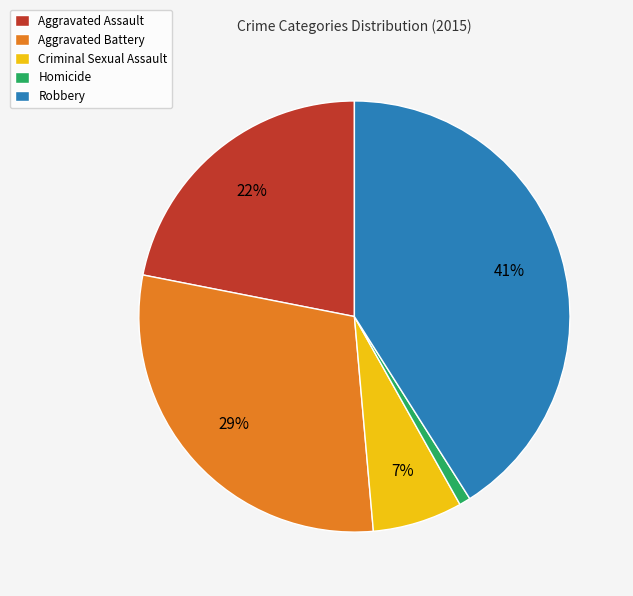

Is there any slice that represents more than half of the pie?

No